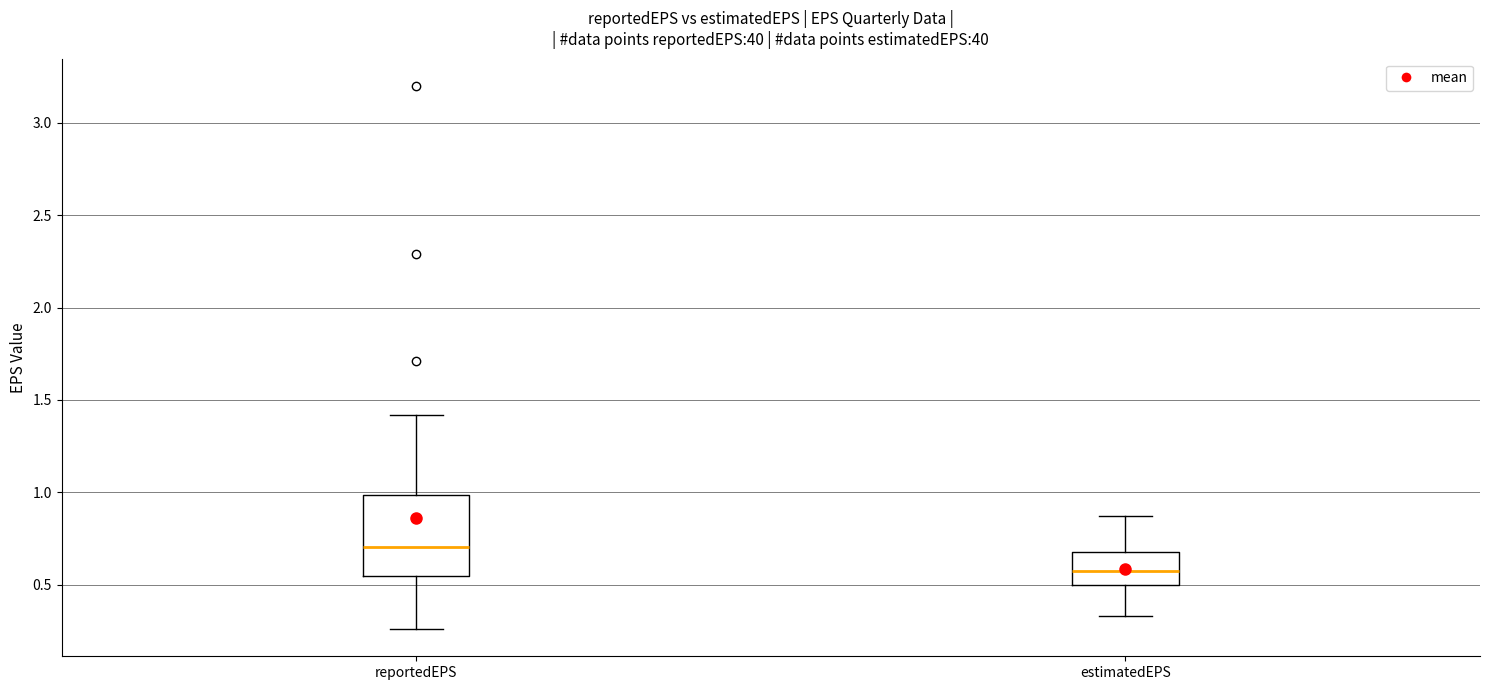

Reading left to right, read every box against the y-axis: the position of its median line, the range the box covers, and the ends of its whiskers. The values are not printed on the chart, so give them approximately, as read against the axis.

reportedEPS: median 0.70, box 0.55 to 1.00, whiskers 0.25 to 1.40
estimatedEPS: median 0.60, box 0.50 to 0.70, whiskers 0.35 to 0.85